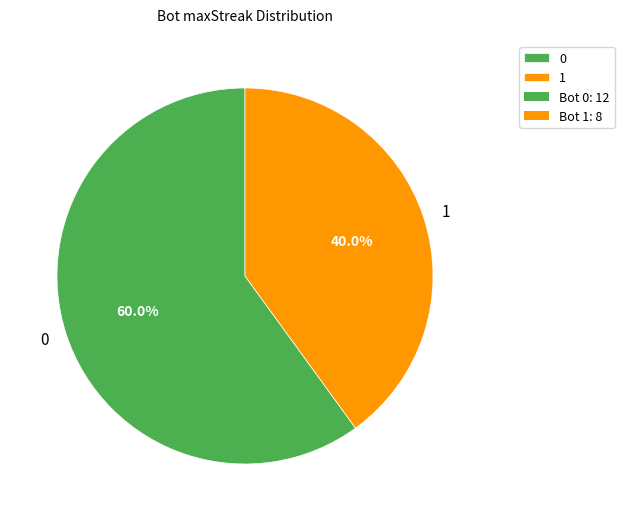

To the nearest percent, what is the combined percentage of 1 and 0?

100%